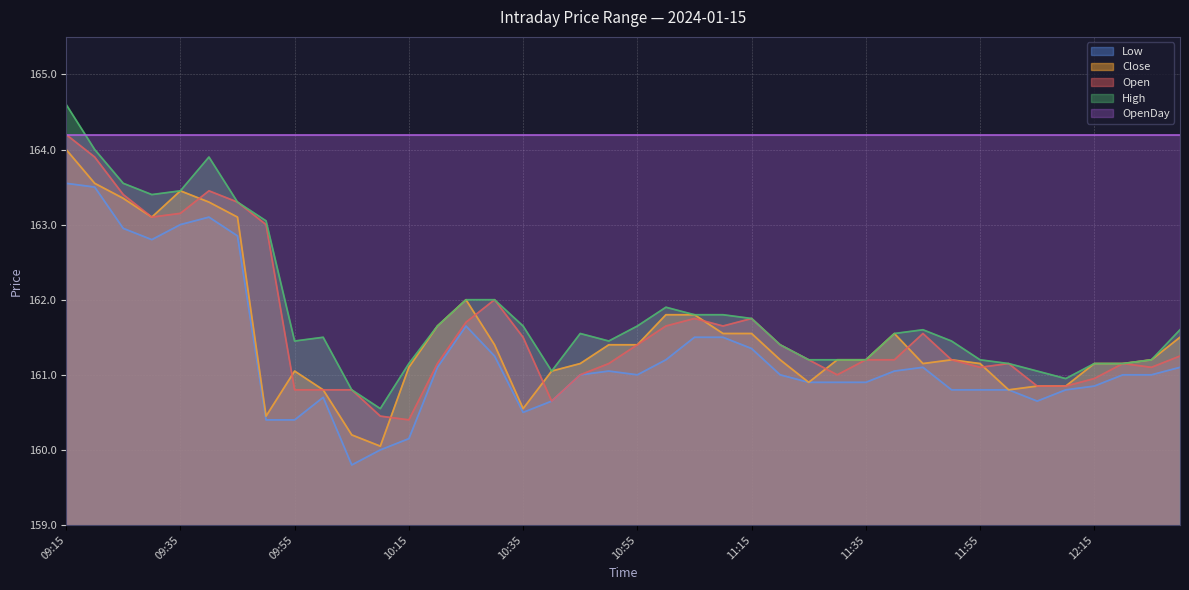

How many data points in Low are above 161?

18